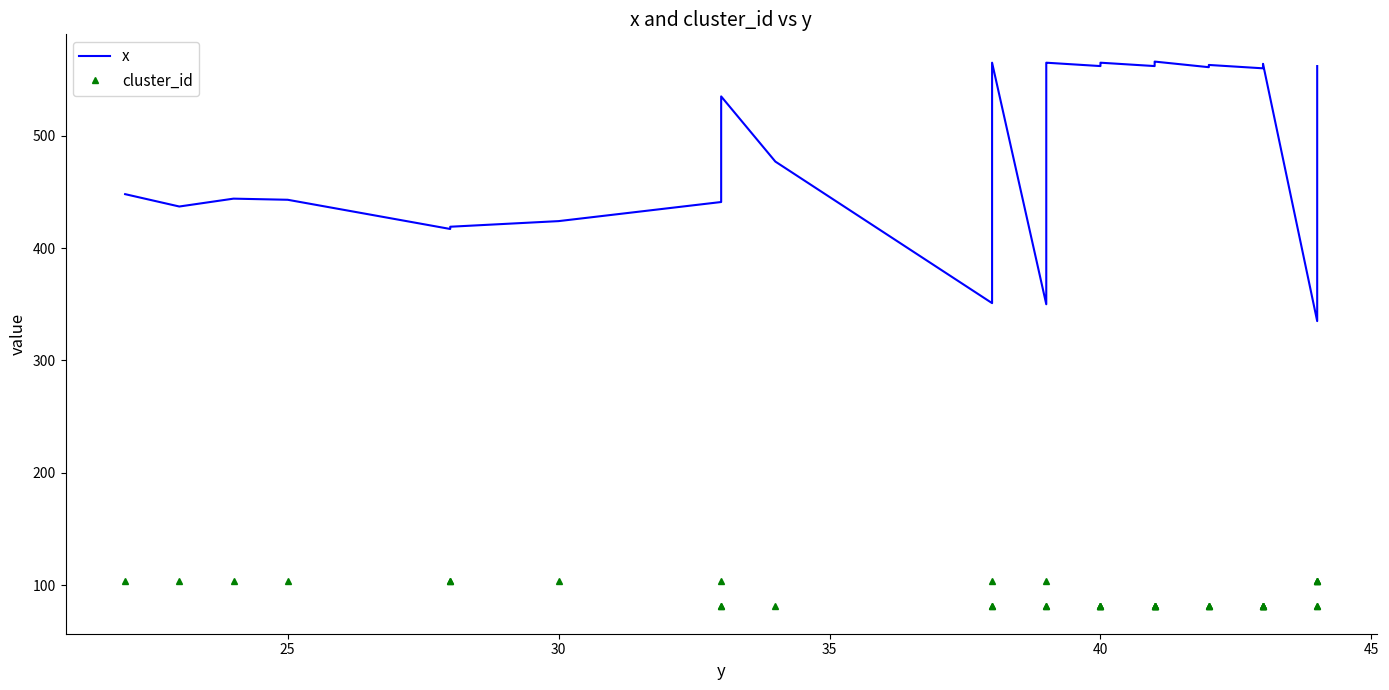

Reading left to right, transcribe all the data shown in this chart.

x: 448	437	444	443	417	419	424	441	502	535	477	351	529	565	350	564	565	562	563	564	565	562	563	564	565	566	561	562	563	560	561	562	563	564	335	362	433	561	562
cluster_id: 104	104	104	104	104	104	104	104	81	81	81	104	81	81	104	81	81	81	81	81	81	81	81	81	81	81	81	81	81	81	81	81	81	81	104	104	104	81	81